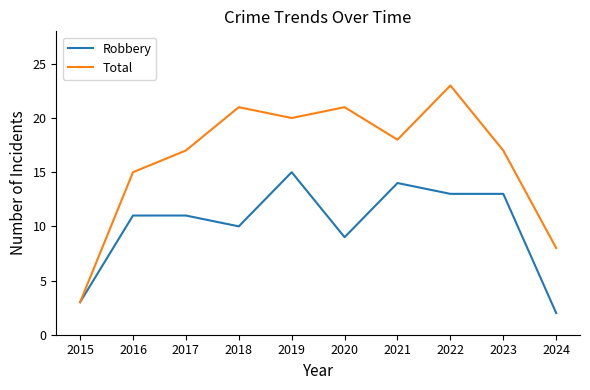

How many distinct data groups are displayed?

2